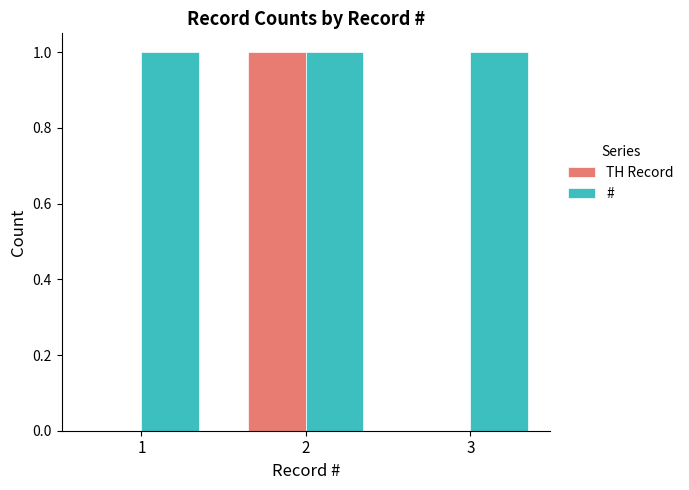

At which category is the sum across all series the highest?

2